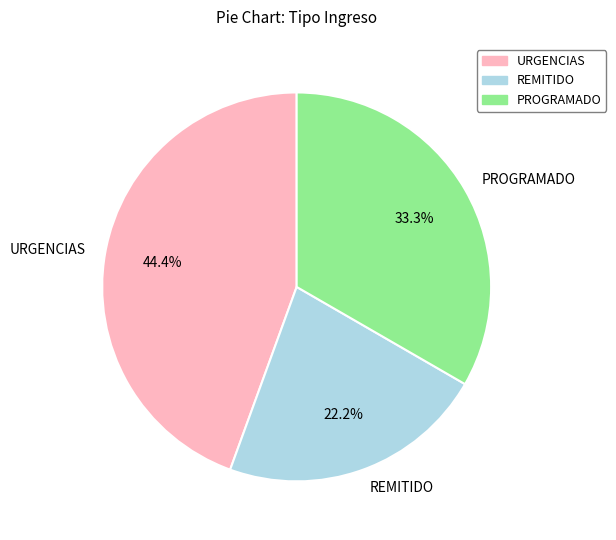

To the nearest percent, what is the difference between the URGENCIAS and PROGRAMADO slice percentages?

11%